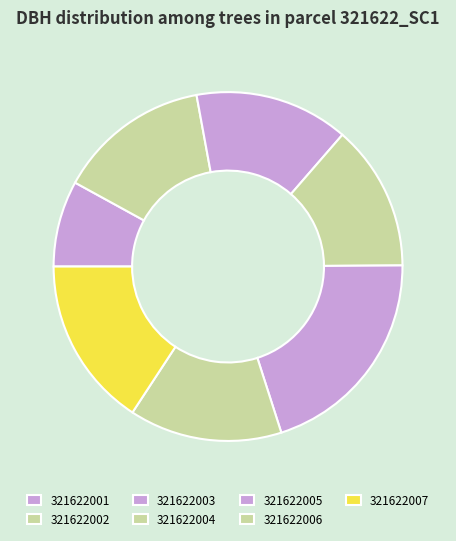

True or false: 321622006 accounts for 1% of the total.

False